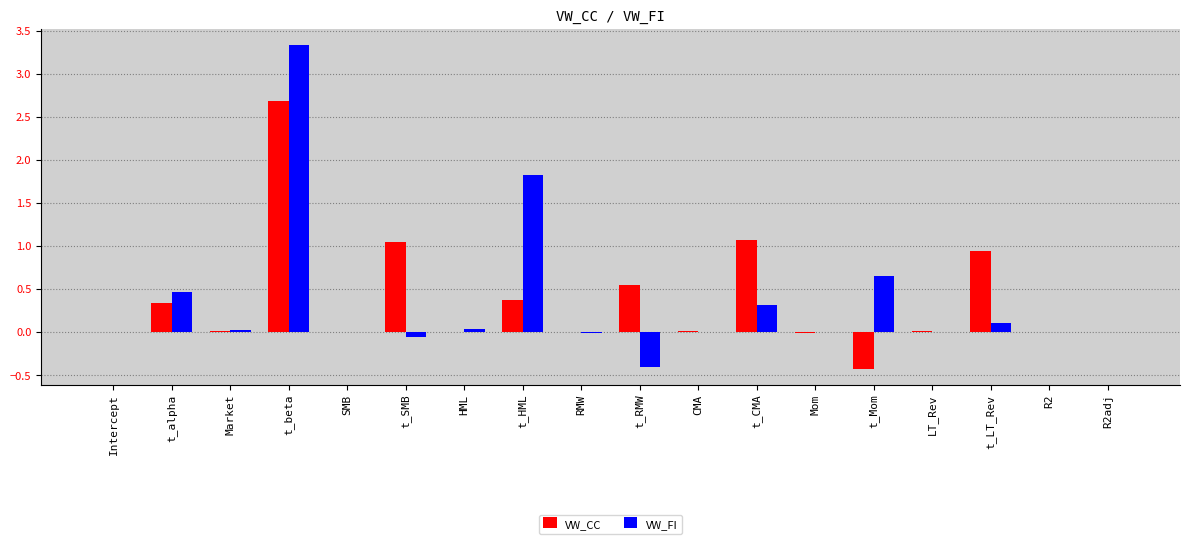

Between t_RMW and t_CMA, which series saw the biggest shift?

VW_FI